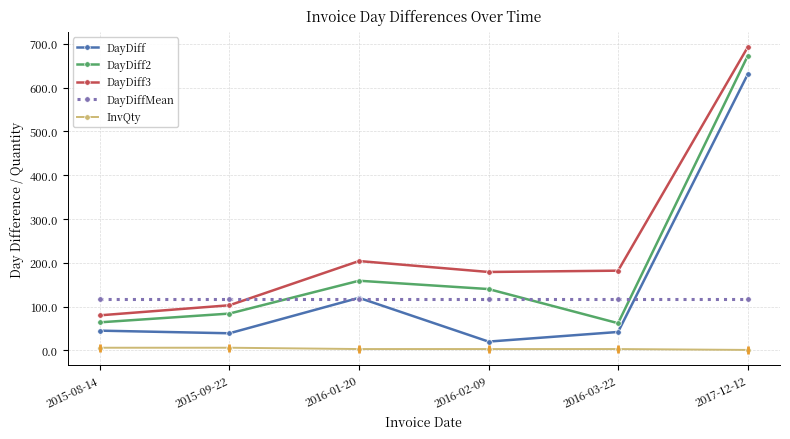

What are all the series names shown in the legend?

DayDiff, DayDiff2, DayDiff3, DayDiffMean, InvQty